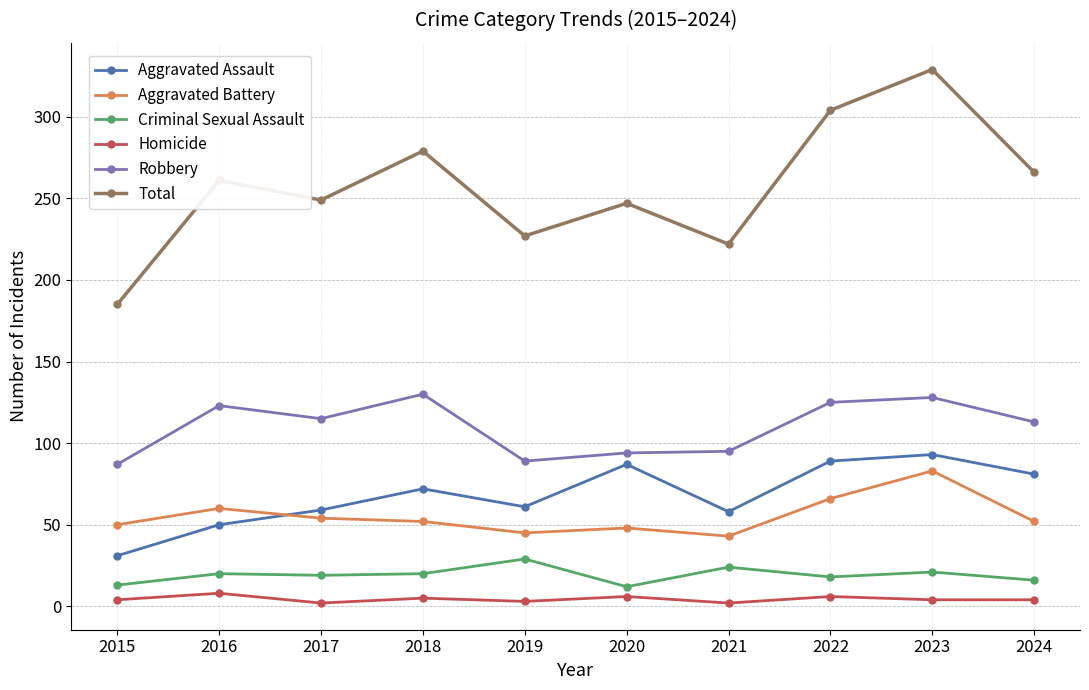

What is the difference between the maximum and second lowest values in the Robbery series?

41